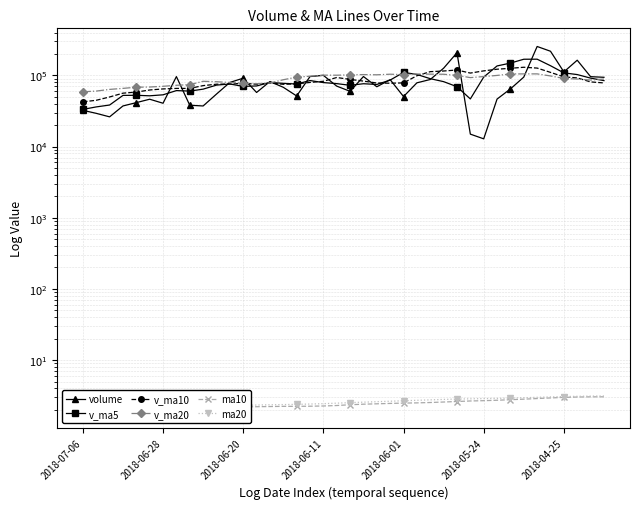

List the series in order of their peak value, highest first.

volume, v_ma5, v_ma10, v_ma20, ma20, ma10